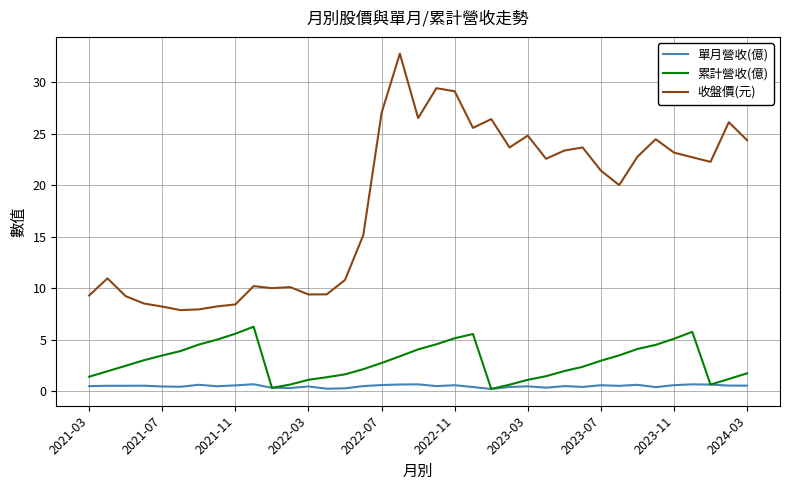

Rank the series by their maximum value, from highest to lowest.

收盤價(元), 累計營收(億), 單月營收(億)